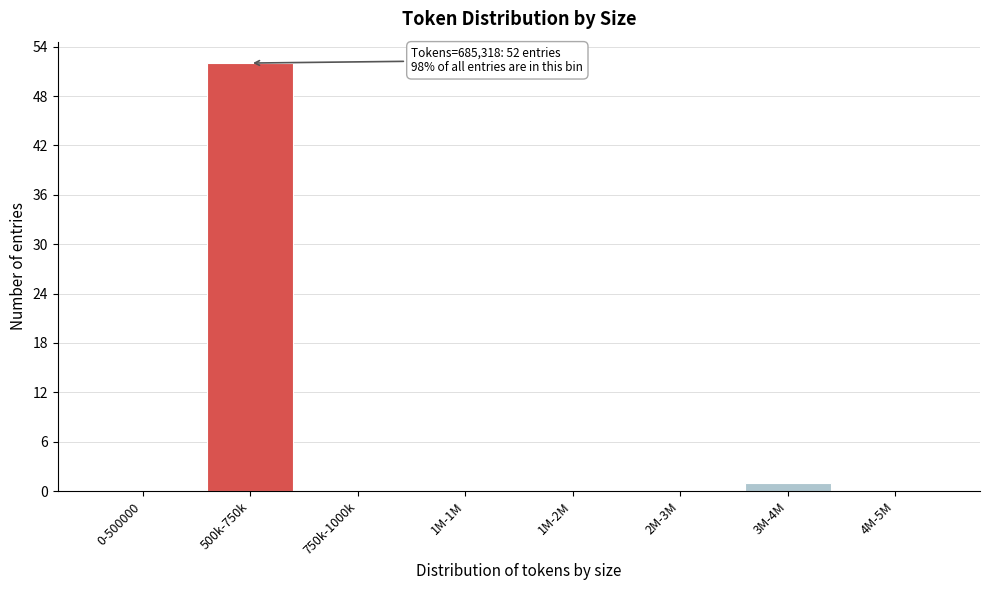

Reading left to right, transcribe all the data shown in this chart.

0-500000=0	500k-750k=52	750k-1000k=0	1M-1M=0	1M-2M=0	2M-3M=0	3M-4M=1	4M-5M=0